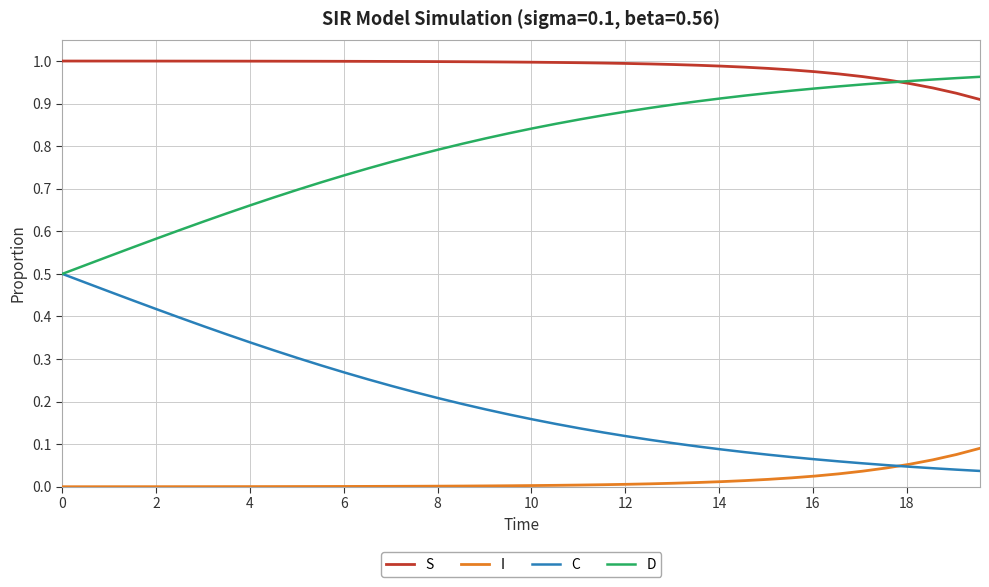

True or false: S and I intersect in this chart.

False